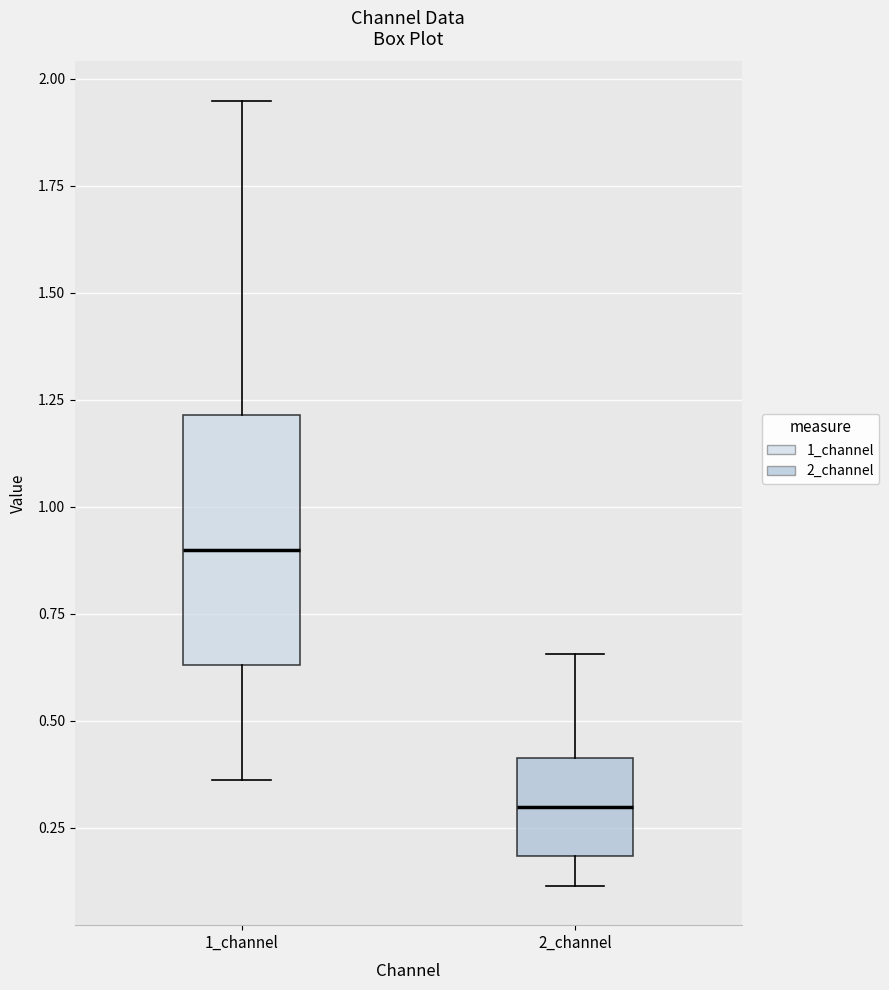

Where is the upper edge of the box for 1_channel on the y-axis? The values are not printed on the chart, so give them approximately, as read against the axis.

1.20